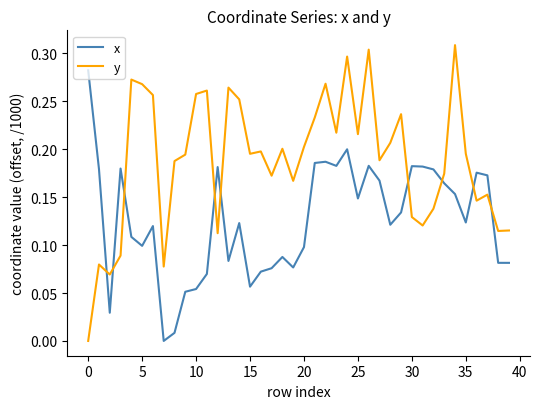

How many values in y are above zero?

39